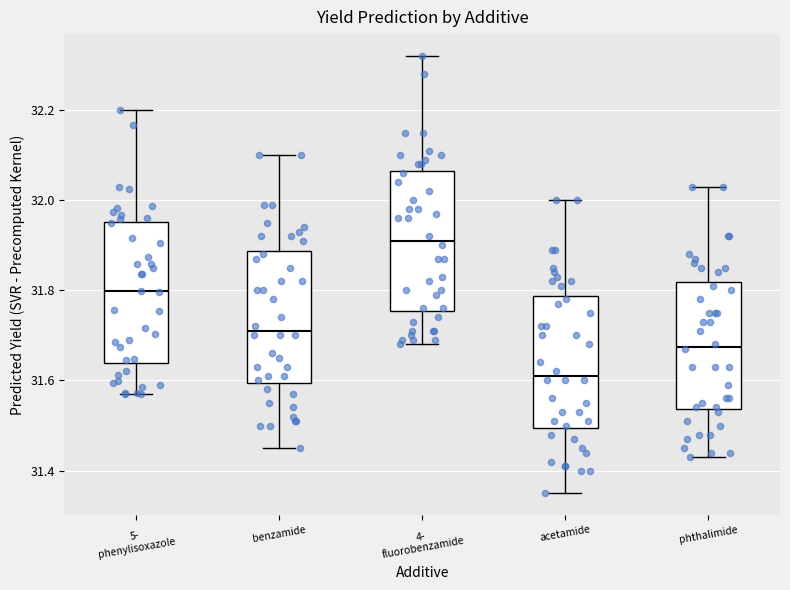

Which box's median line is the lowest?

acetamide